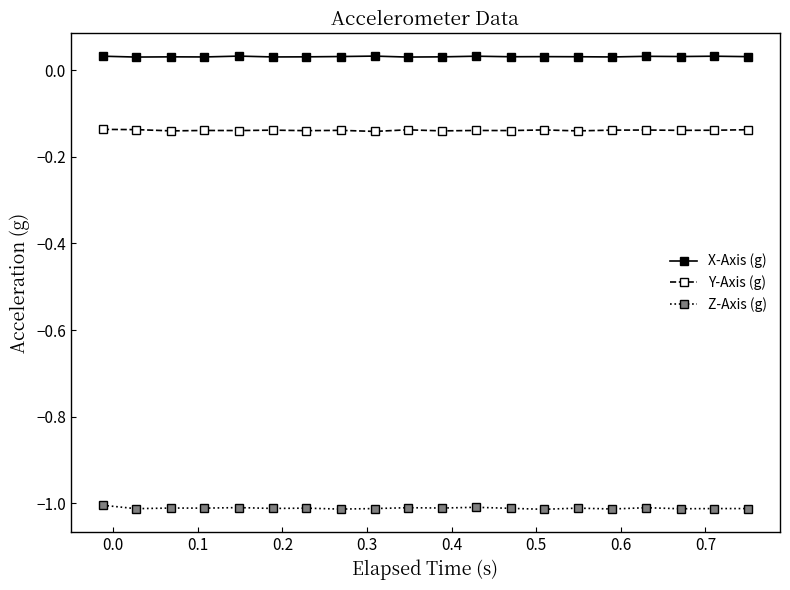

Which series has the largest total across all categories?

X-Axis (g)